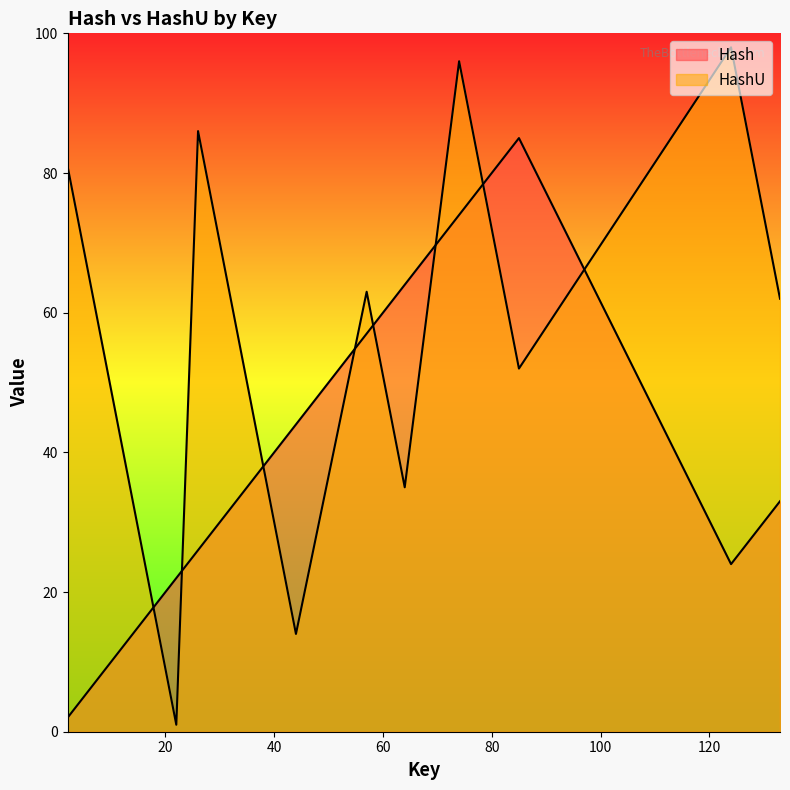

What is the difference between the Hash values at 124 and 22?

2